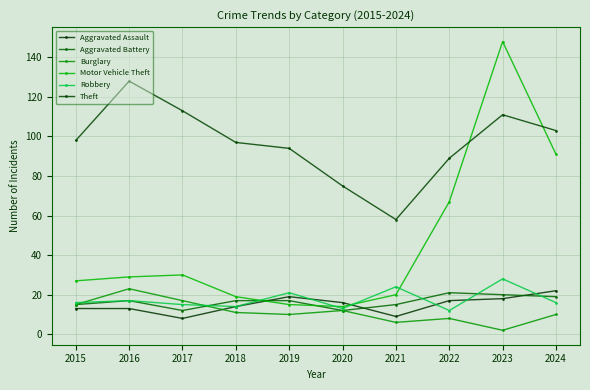

What is the total value across all series at 2024?

261